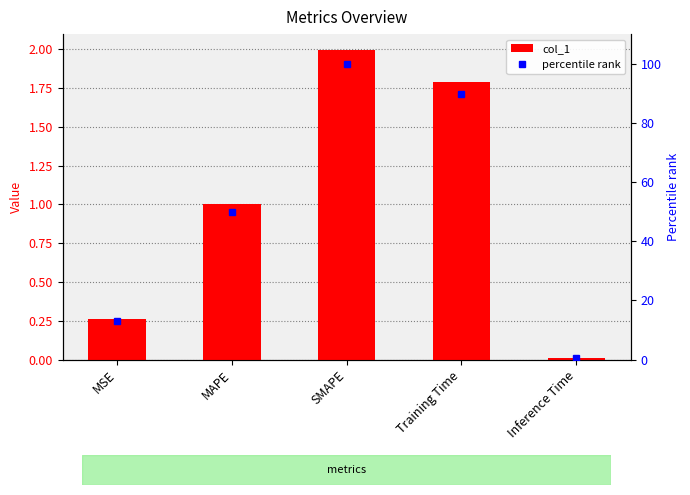

What is the difference between the second highest and minimum values in the percentile rank series?

89.2